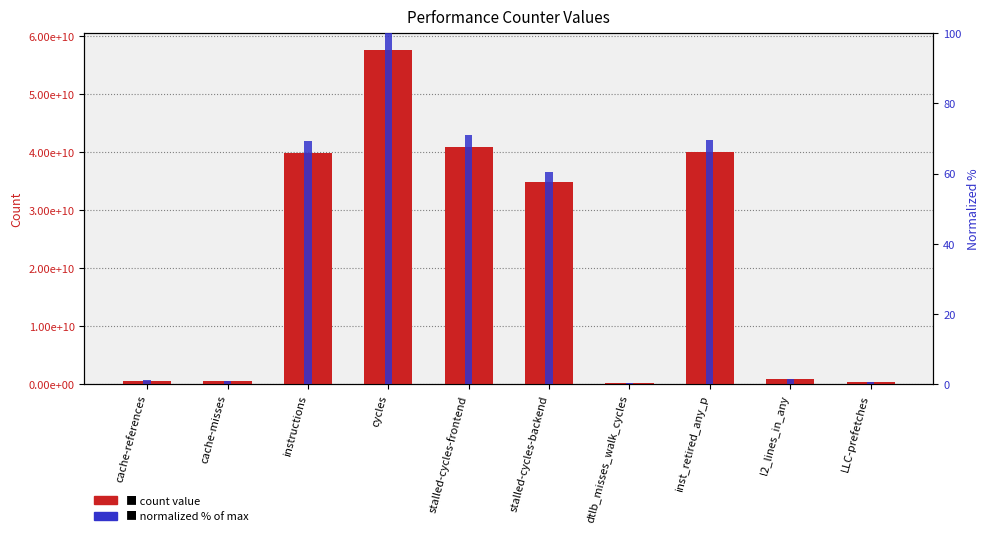

What is the value of the normalized % bar at the 7th from the left?

0.5